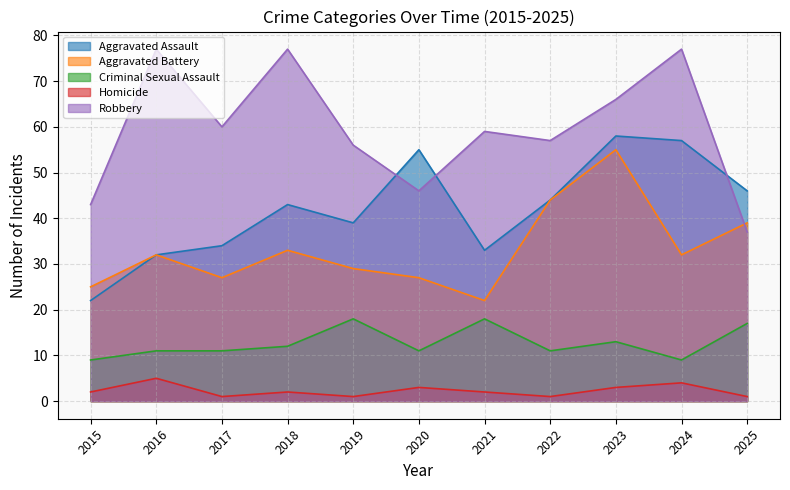

Does the chart display data point markers on the line(s)?

No